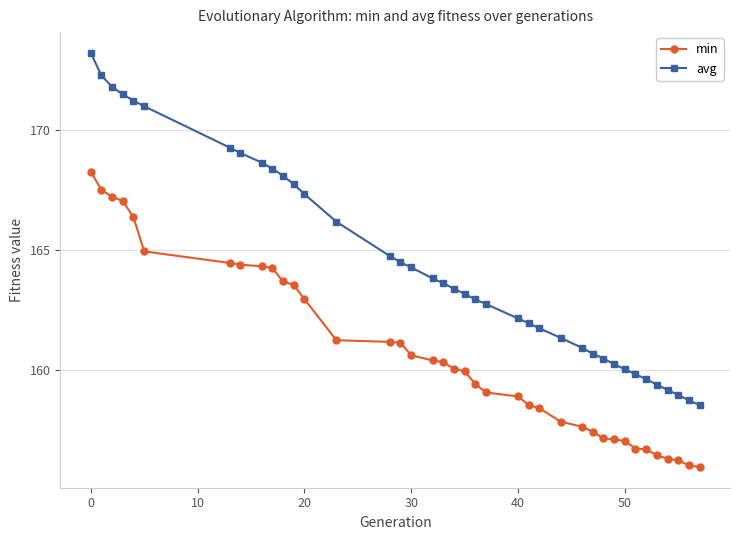

What is the sum of all min values?

6266.1